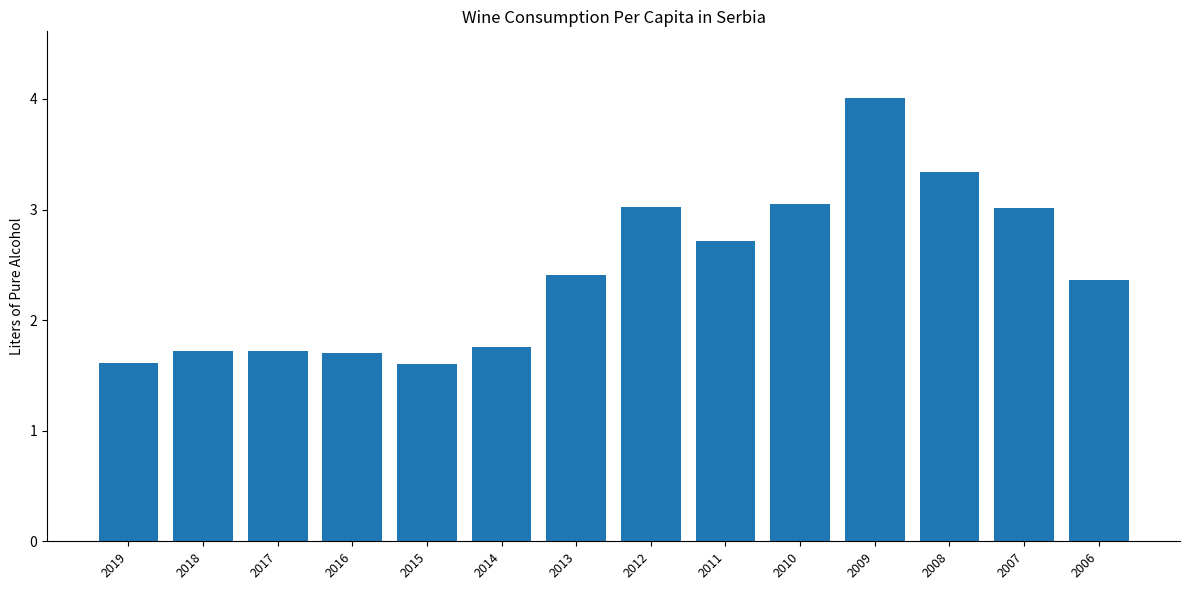

The chart shows a value of 0.6 at 2013. True or false?

False